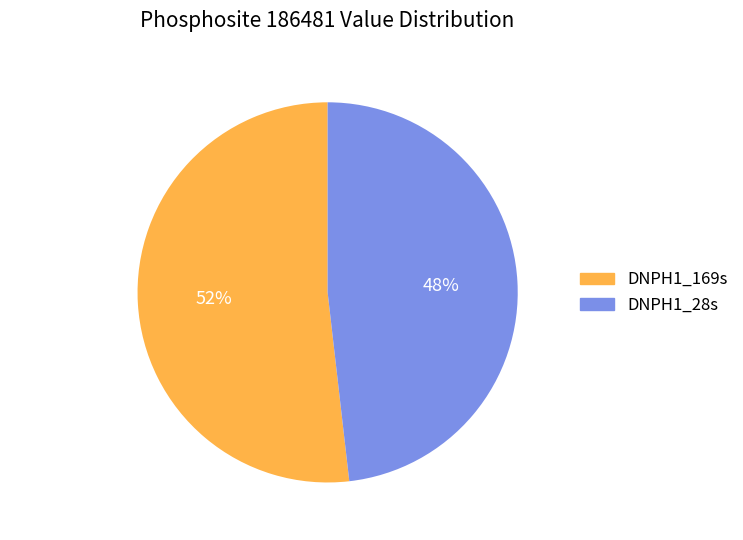

Is the sum of DNPH1_169s and DNPH1_28s greater than half?

Yes